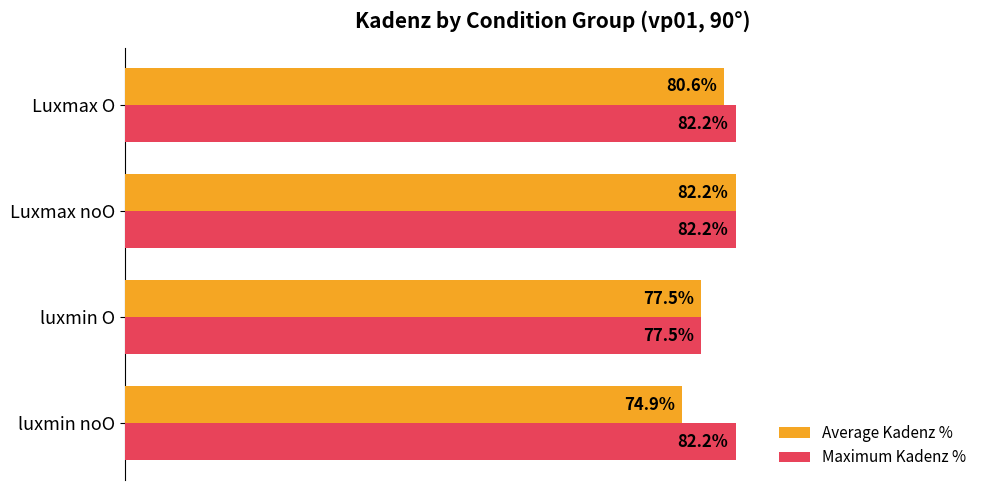

Between luxmin noO and Luxmax noO, which series saw the biggest shift?

Average Kadenz %